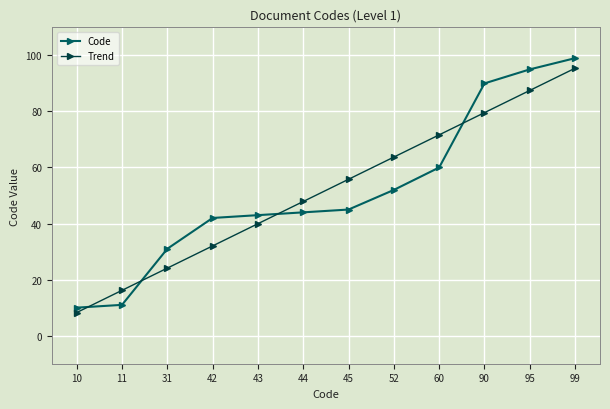

True or false: Trend has a value of 37.5 at 45.

False